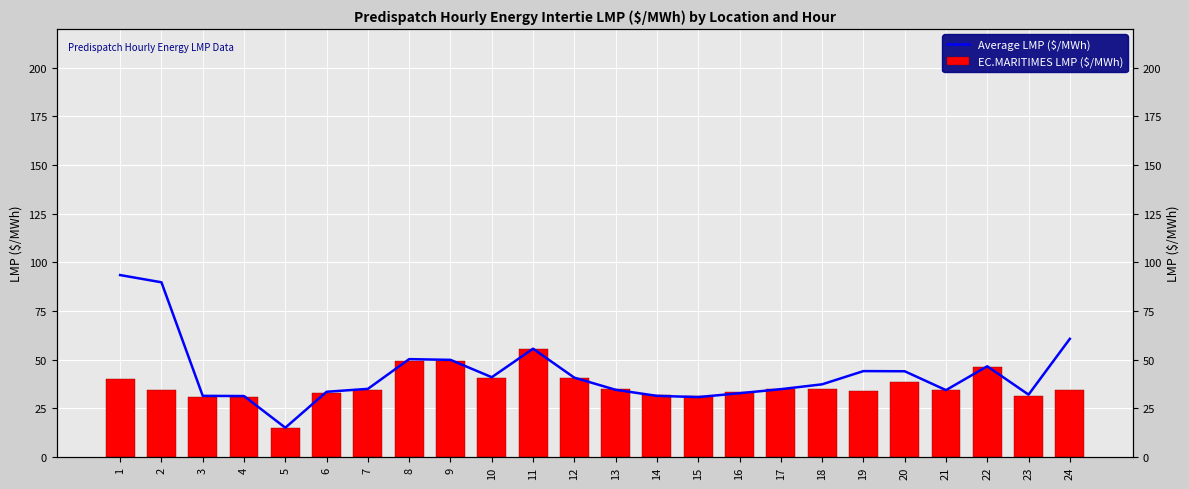

Reading right to left, extract all data points from this chart.

Average LMP ($/MWh): 24=60.7	23=32.0	22=46.5	21=34.3	20=44.0	19=44.1	18=37.3	17=34.8	16=32.7	15=30.7	14=31.3	13=34.4	12=40.7	11=55.6	10=40.9	9=49.8	8=50.2	7=34.9	6=33.4	5=14.9	4=31.2	3=31.3	2=89.7	1=93.4
EC.MARITIMES LMP ($/MWh): 24=34.2	23=31.2	22=46.2	21=34.1	20=38.3	19=33.9	18=35.0	17=34.8	16=33.5	15=31.2	14=31.8	13=34.7	12=40.6	11=55.3	10=40.5	9=49.0	8=49.4	7=34.6	6=33.0	5=14.6	4=30.6	3=30.6	2=34.5	1=40.0